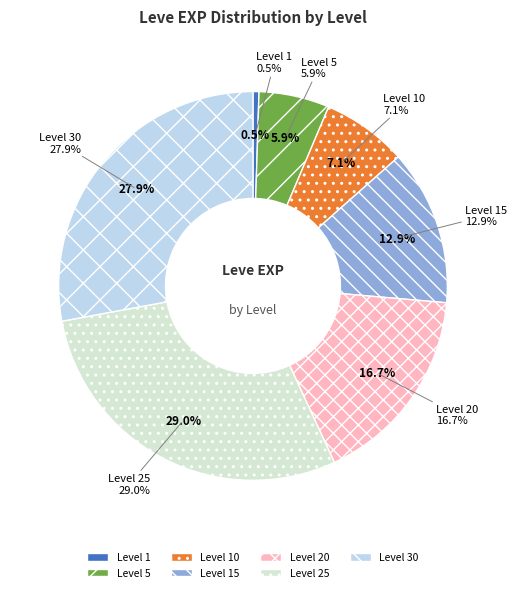

Does any single category account for the majority?

No